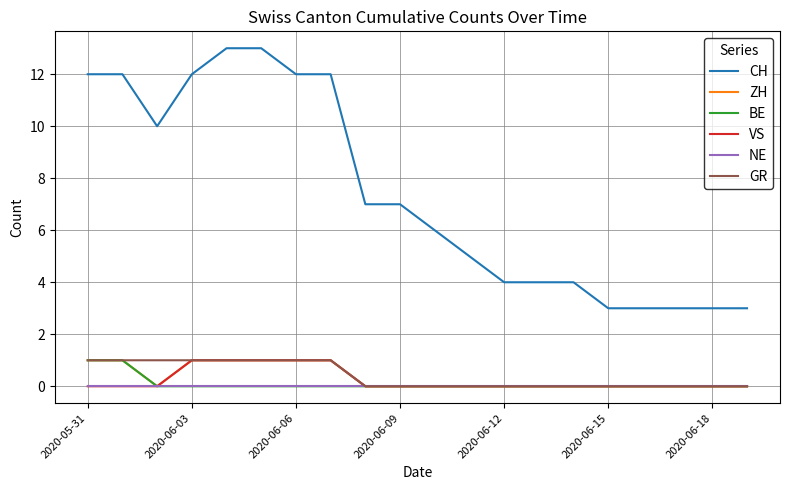

Which series has the widest spread of values?

CH